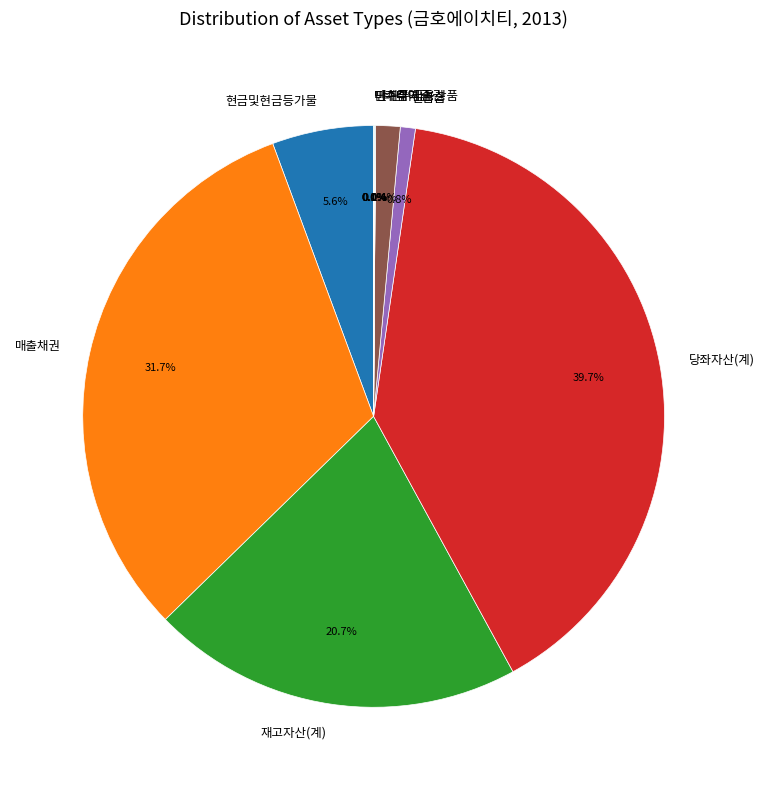

To the nearest percent, what is the combined percentage of 재고자산(계) and 단기금융상품?

22%